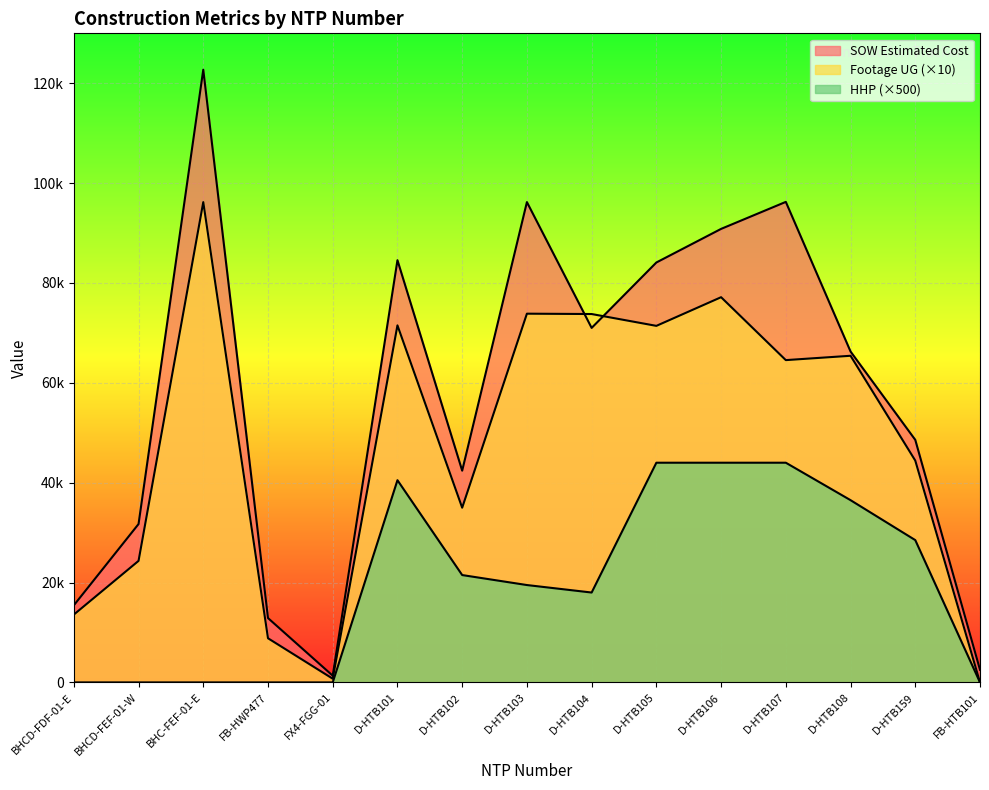

True or false: Footage UG has more than 2 interior local peaks.

True